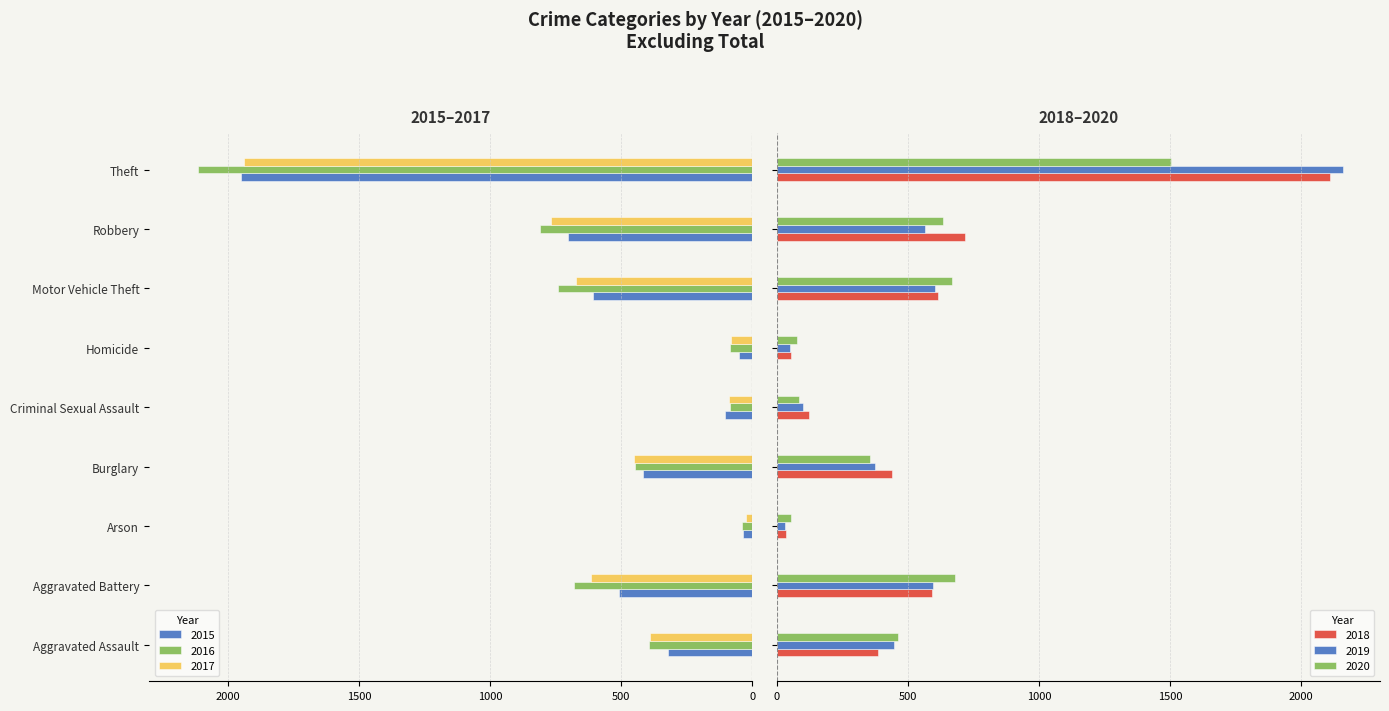

What is the difference between the 2016 values at Theft and Robbery?

1305